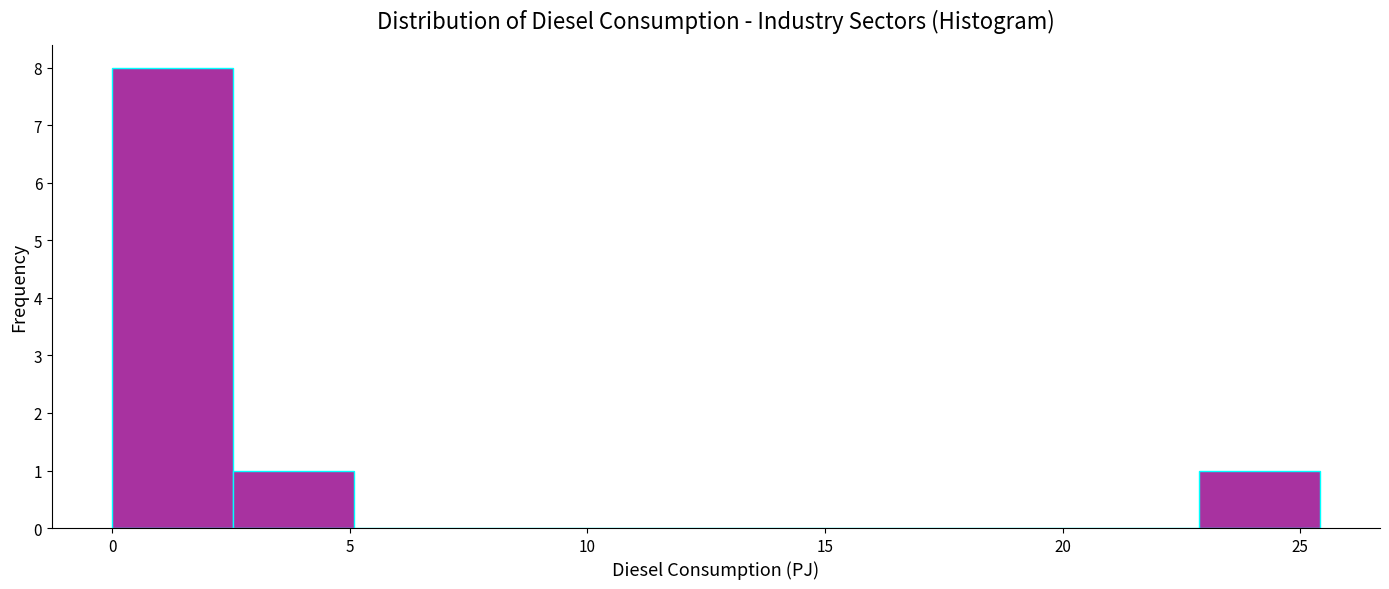

How tall is the bar that spans 0.0 to 2.5 on the x-axis? Neither the bar edges nor the heights are printed on the chart, so give them approximately, as read against the axes.

8